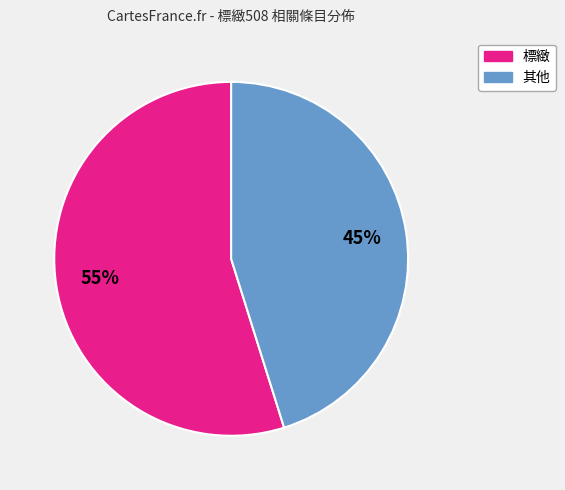

Count the number of slices in the pie.

2